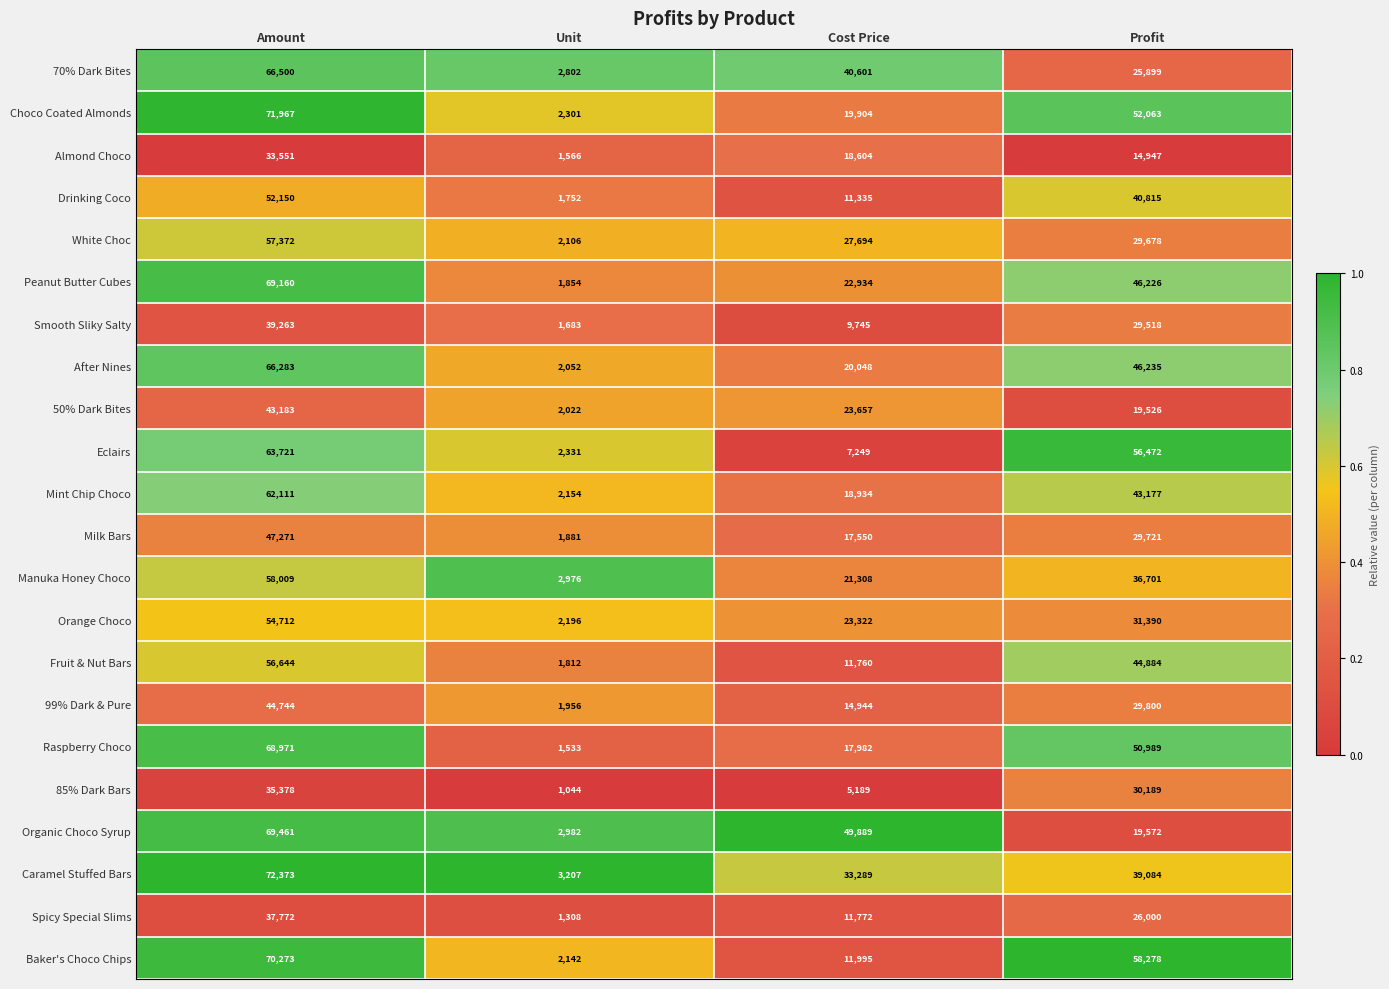

List the labels in order of 85% Dark Bars value, smallest first.

Unit, Cost Price, Profit, Amount